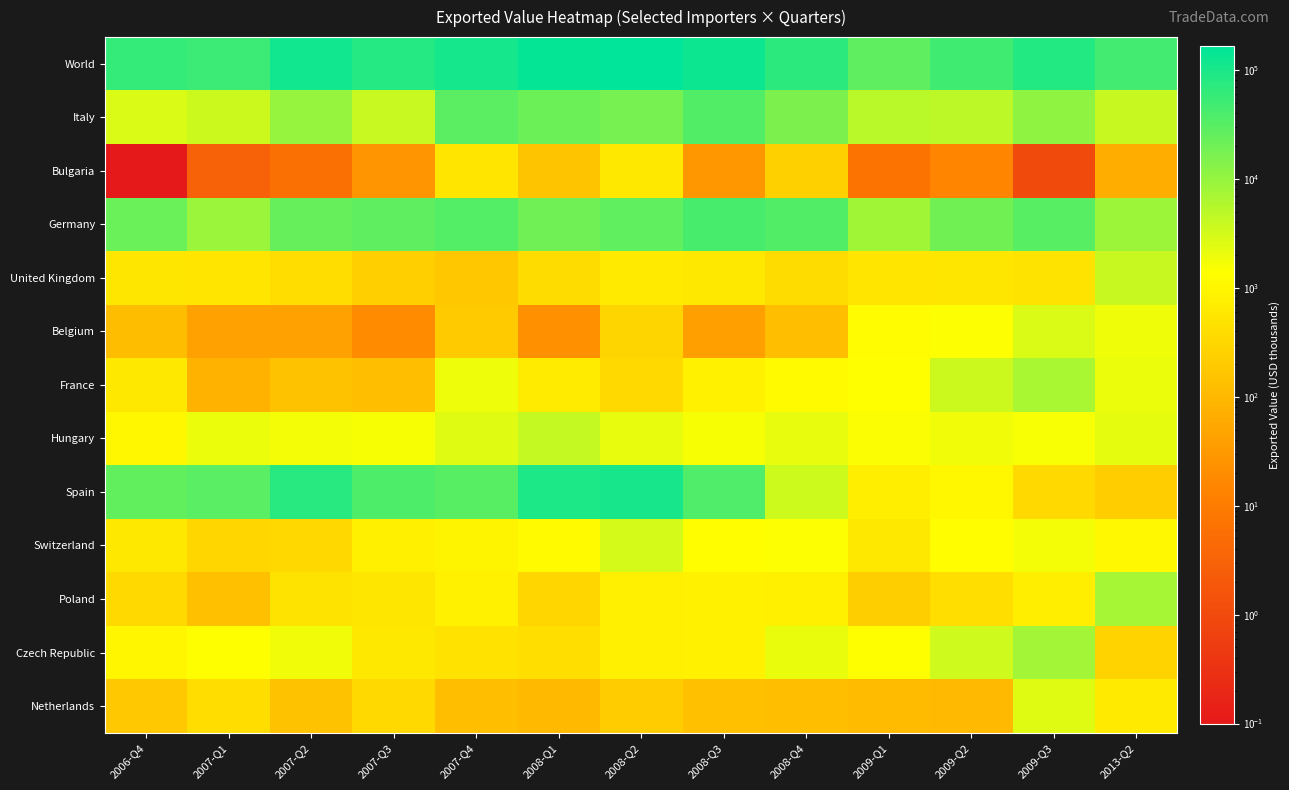

Reading left to right, list all the values displayed in this chart.

World: 2006-Q4=61878.0	2007-Q1=52932.0	2007-Q2=121052.0	2007-Q3=81631.0	2007-Q4=111092.0	2008-Q1=150951.0	2008-Q2=164736.0	2008-Q3=127036.0	2008-Q4=70752.0	2009-Q1=27727.0	2009-Q2=49256.0	2009-Q3=83231.0	2013-Q2=45646.0
Italy: 2006-Q4=2749.0	2007-Q1=3666.0	2007-Q2=9596.0	2007-Q3=3878.0	2007-Q4=29710.0	2008-Q1=21737.0	2008-Q2=17288.0	2008-Q3=35373.0	2008-Q4=16020.0	2009-Q1=5044.0	2009-Q2=4793.0	2009-Q3=10994.0	2013-Q2=3955.0
Bulgaria: 2006-Q4=0.1	2007-Q1=3.0	2007-Q2=6.0	2007-Q3=27.0	2007-Q4=549.0	2008-Q1=152.0	2008-Q2=583.0	2008-Q3=29.0	2008-Q4=248.0	2009-Q1=7.0	2009-Q2=15.0	2009-Q3=1.0	2013-Q2=69.0
Germany: 2006-Q4=22368.0	2007-Q1=8849.0	2007-Q2=23372.0	2007-Q3=28231.0	2007-Q4=34207.0	2008-Q1=20151.0	2008-Q2=27092.0	2008-Q3=42504.0	2008-Q4=34703.0	2009-Q1=8027.0	2009-Q2=19151.0	2009-Q3=31230.0	2013-Q2=8509.0
United Kingdom: 2006-Q4=550.0	2007-Q1=537.0	2007-Q2=399.0	2007-Q3=235.0	2007-Q4=173.0	2008-Q1=388.0	2008-Q2=635.0	2008-Q3=591.0	2008-Q4=389.0	2009-Q1=521.0	2009-Q2=562.0	2009-Q3=505.0	2013-Q2=3913.0
Belgium: 2006-Q4=119.0	2007-Q1=43.0	2007-Q2=42.0	2007-Q3=19.0	2007-Q4=199.0	2008-Q1=23.0	2008-Q2=296.0	2008-Q3=39.0	2008-Q4=126.0	2009-Q1=1213.0	2009-Q2=1430.0	2009-Q3=2813.0	2013-Q2=1873.0
France: 2006-Q4=608.0	2007-Q1=84.0	2007-Q2=144.0	2007-Q3=127.0	2007-Q4=1885.0	2008-Q1=670.0	2008-Q2=336.0	2008-Q3=849.0	2008-Q4=1163.0	2009-Q1=1391.0	2009-Q2=3578.0	2009-Q3=6992.0	2013-Q2=1956.0
Hungary: 2006-Q4=1069.0	2007-Q1=2010.0	2007-Q2=1681.0	2007-Q3=1632.0	2007-Q4=2453.0	2008-Q1=4014.0	2008-Q2=2139.0	2008-Q3=1621.0	2008-Q4=2126.0	2009-Q1=1500.0	2009-Q2=1817.0	2009-Q3=1575.0	2013-Q2=2269.0
Spain: 2006-Q4=26378.0	2007-Q1=30034.0	2007-Q2=77109.0	2007-Q3=37548.0	2007-Q4=31359.0	2008-Q1=95526.0	2008-Q2=104732.0	2008-Q3=37288.0	2008-Q4=3551.0	2009-Q1=735.0	2009-Q2=1059.0	2009-Q3=346.0	2013-Q2=224.0
Switzerland: 2006-Q4=584.0	2007-Q1=301.0	2007-Q2=332.0	2007-Q3=801.0	2007-Q4=922.0	2008-Q1=1140.0	2008-Q2=3043.0	2008-Q3=1288.0	2008-Q4=1444.0	2009-Q1=613.0	2009-Q2=1272.0	2009-Q3=1691.0	2013-Q2=1078.0
Poland: 2006-Q4=337.0	2007-Q1=132.0	2007-Q2=505.0	2007-Q3=554.0	2007-Q4=820.0	2008-Q1=314.0	2008-Q2=782.0	2008-Q3=835.0	2008-Q4=806.0	2009-Q1=226.0	2009-Q2=414.0	2009-Q3=733.0	2013-Q2=7265.0
Czech Republic: 2006-Q4=1009.0	2007-Q1=1382.0	2007-Q2=1788.0	2007-Q3=581.0	2007-Q4=467.0	2008-Q1=410.0	2008-Q2=782.0	2008-Q3=850.0	2008-Q4=2061.0	2009-Q1=1412.0	2009-Q2=3382.0	2009-Q3=7675.0	2013-Q2=267.0
Netherlands: 2006-Q4=184.0	2007-Q1=401.0	2007-Q2=147.0	2007-Q3=335.0	2007-Q4=127.0	2008-Q1=106.0	2008-Q2=207.0	2008-Q3=133.0	2008-Q4=124.0	2009-Q1=110.0	2009-Q2=103.0	2009-Q3=2438.0	2013-Q2=635.0